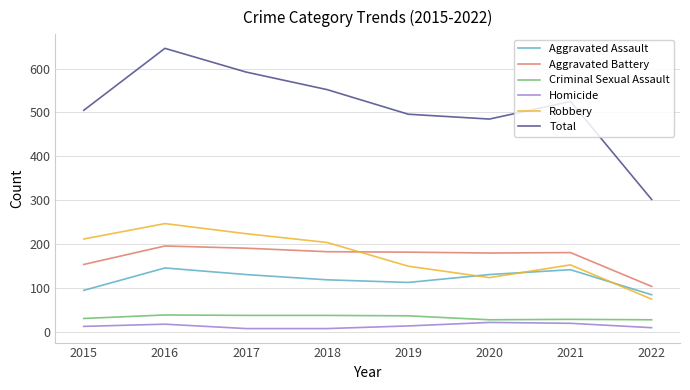

What is the greatest value displayed?

646